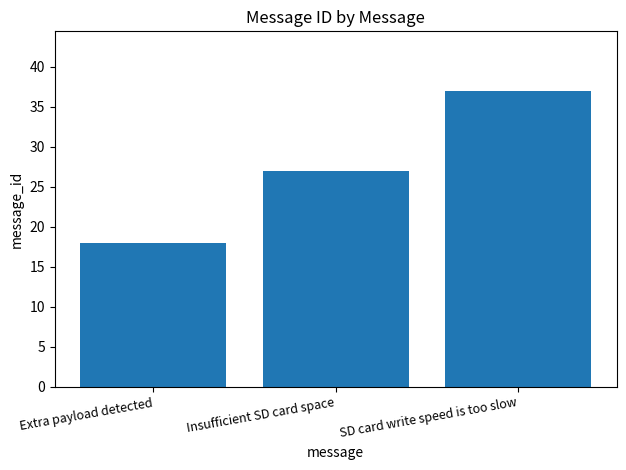

What is the label of the 1st bar from the right?

SD card write speed is too slow